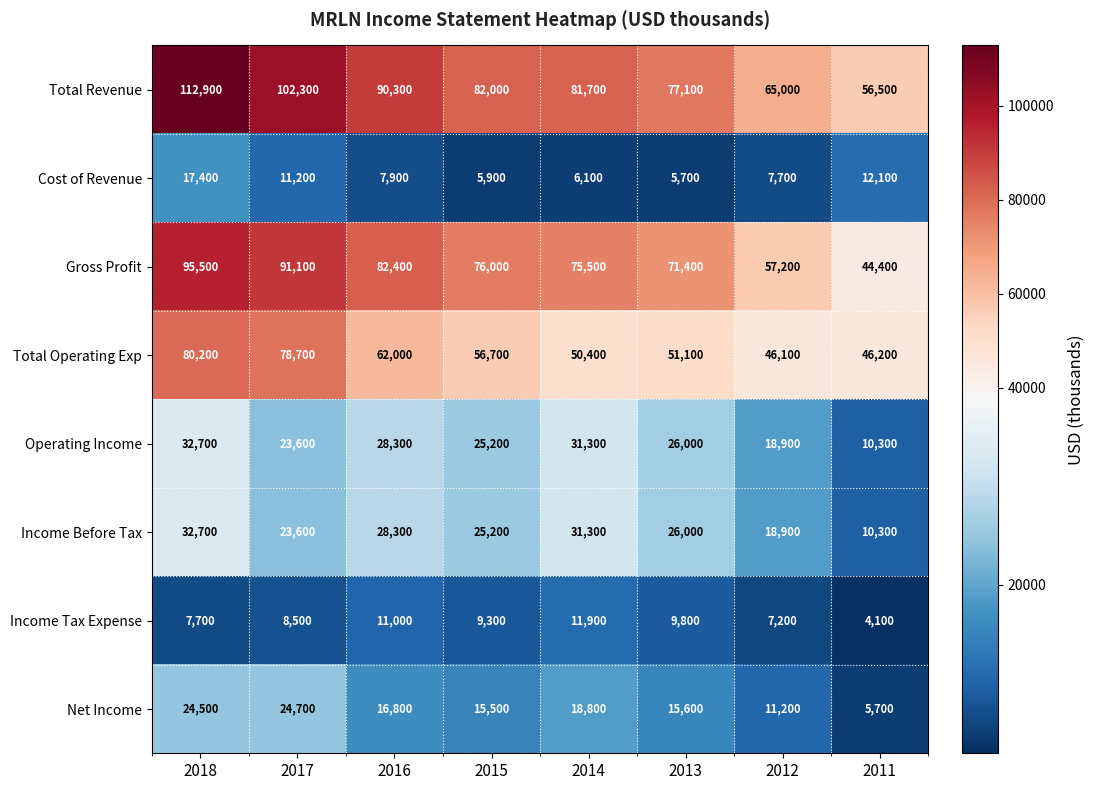

True or false: Operating Income has a value of 44626 at 2015.

False